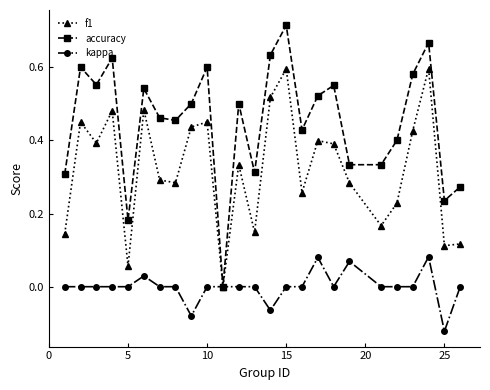

Which series has the largest total across all categories?

accuracy